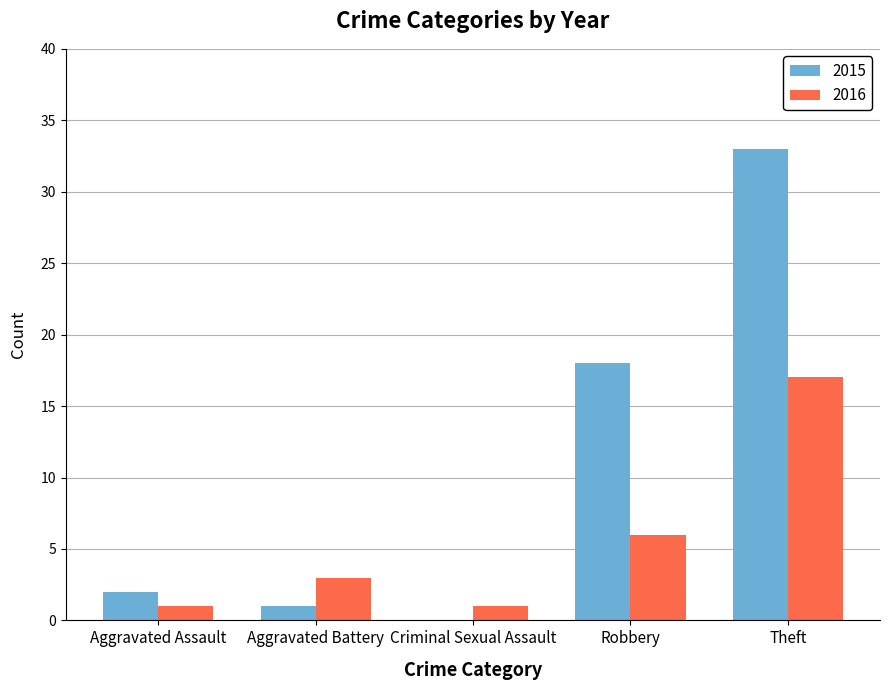

Where is 2015 nearest to the value 16?

Robbery